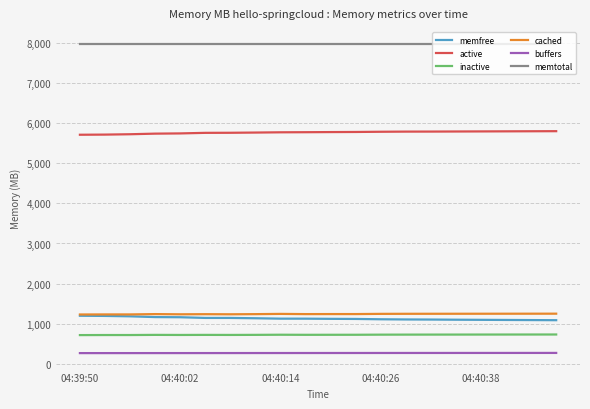

What is the average value of the memtotal series?

7983.5